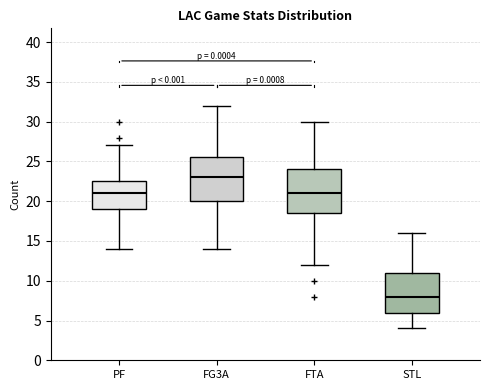

Reading left to right, transcribe this box plot: for each box, give where its median line is, the range the box spans, and where its two whiskers end, as read against the y-axis. The values are not printed on the chart, so give them approximately, as read against the axis.

PF: median 21.0, box 19.0 to 22.5, whiskers 14.0 to 27.0
FG3A: median 23.0, box 20.0 to 25.5, whiskers 14.0 to 32.0
FTA: median 21.0, box 18.5 to 24.0, whiskers 12.0 to 30.0
STL: median 8.0, box 6.0 to 11.0, whiskers 4.0 to 16.0